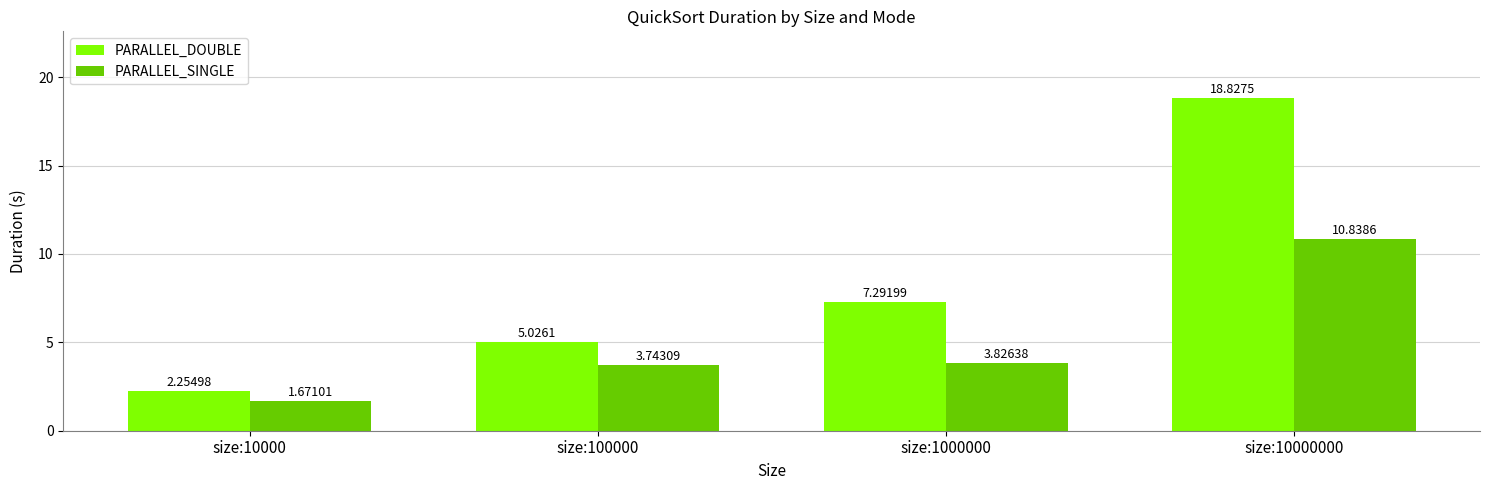

What is the approximate value of PARALLEL_DOUBLE at size:1000000?

7.3